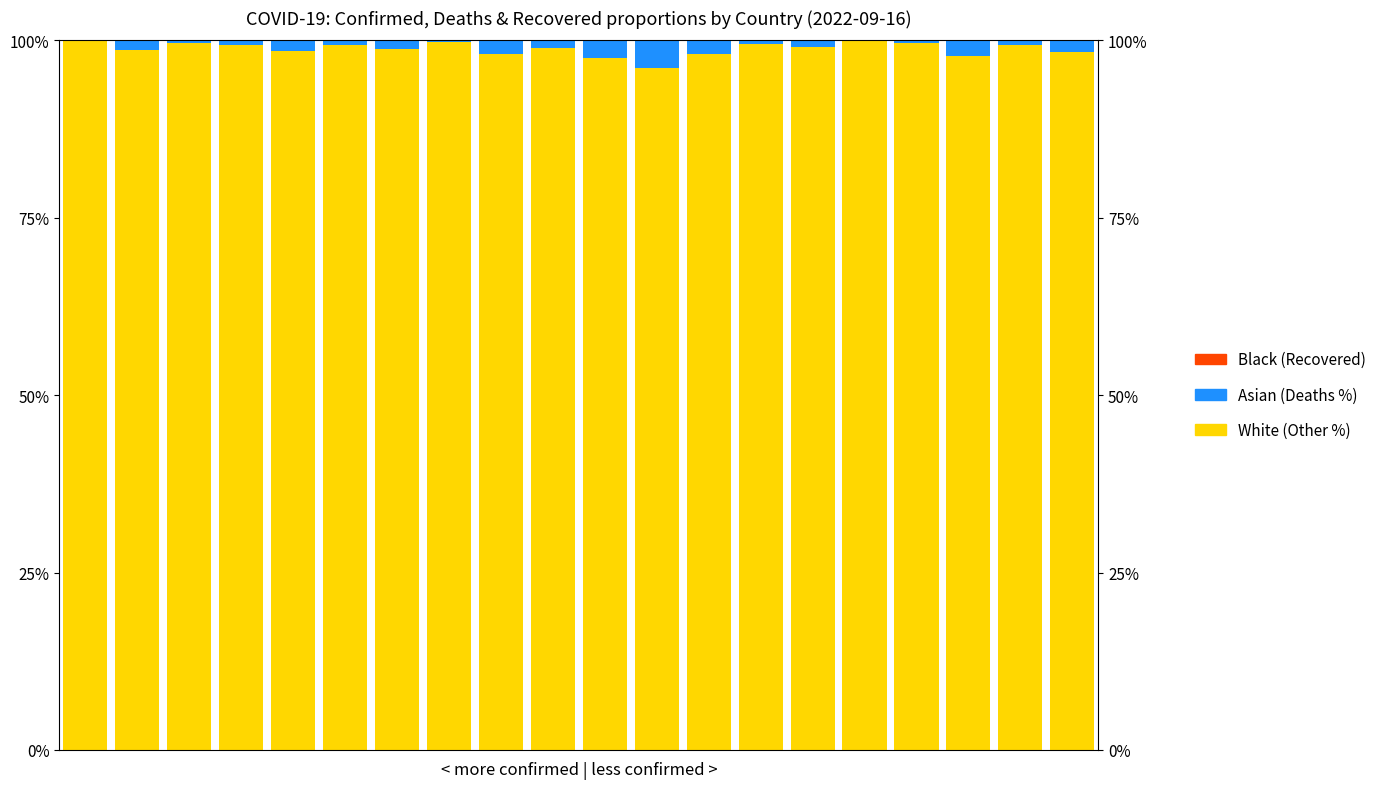

How many data points in White are above 99?

10